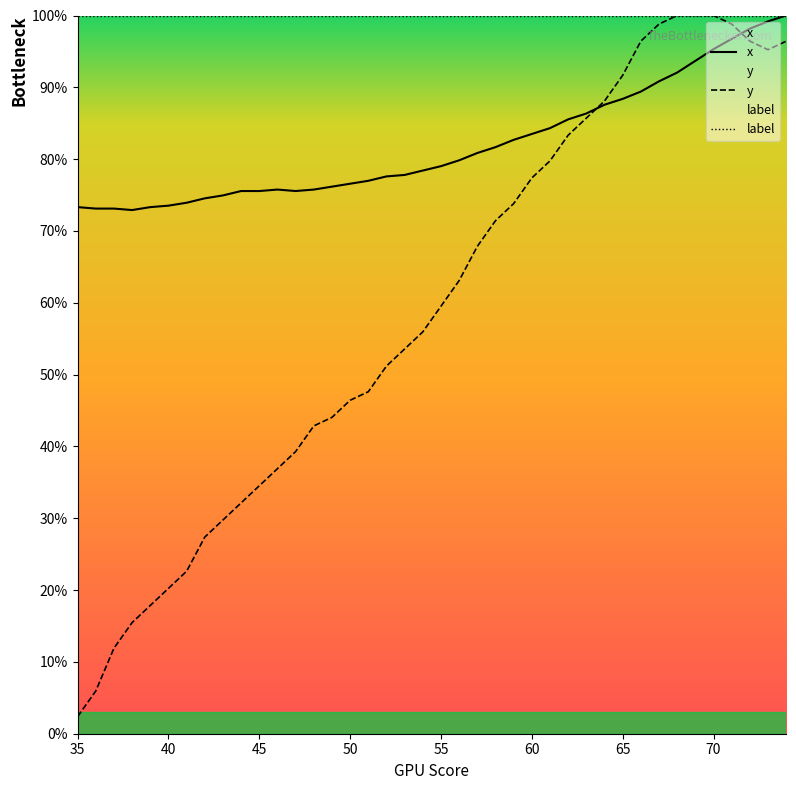

At which category does the chart reach its minimum across all series?

35